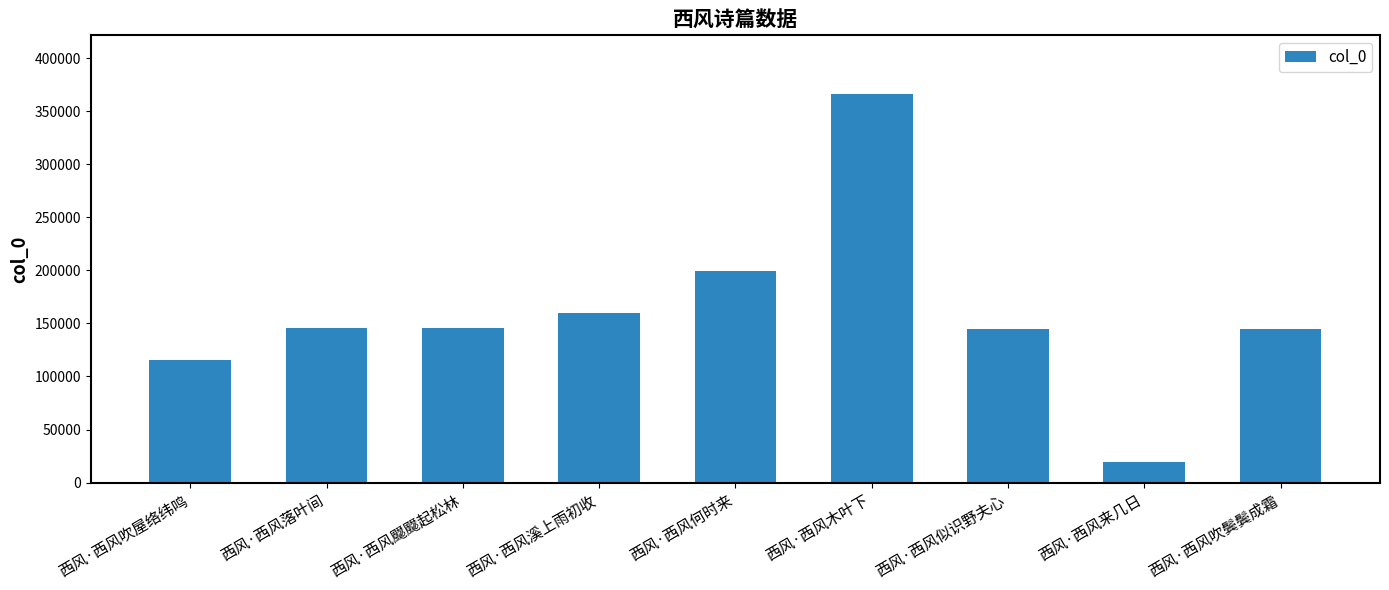

The chart shows a value of 145427 at 西风·西风落叶间. True or false?

True